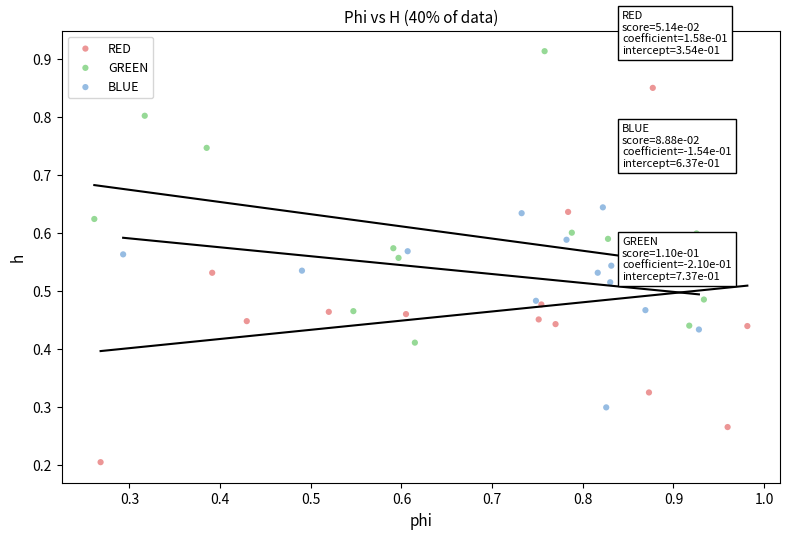

Which series has the largest Y range (max minus min)?

RED